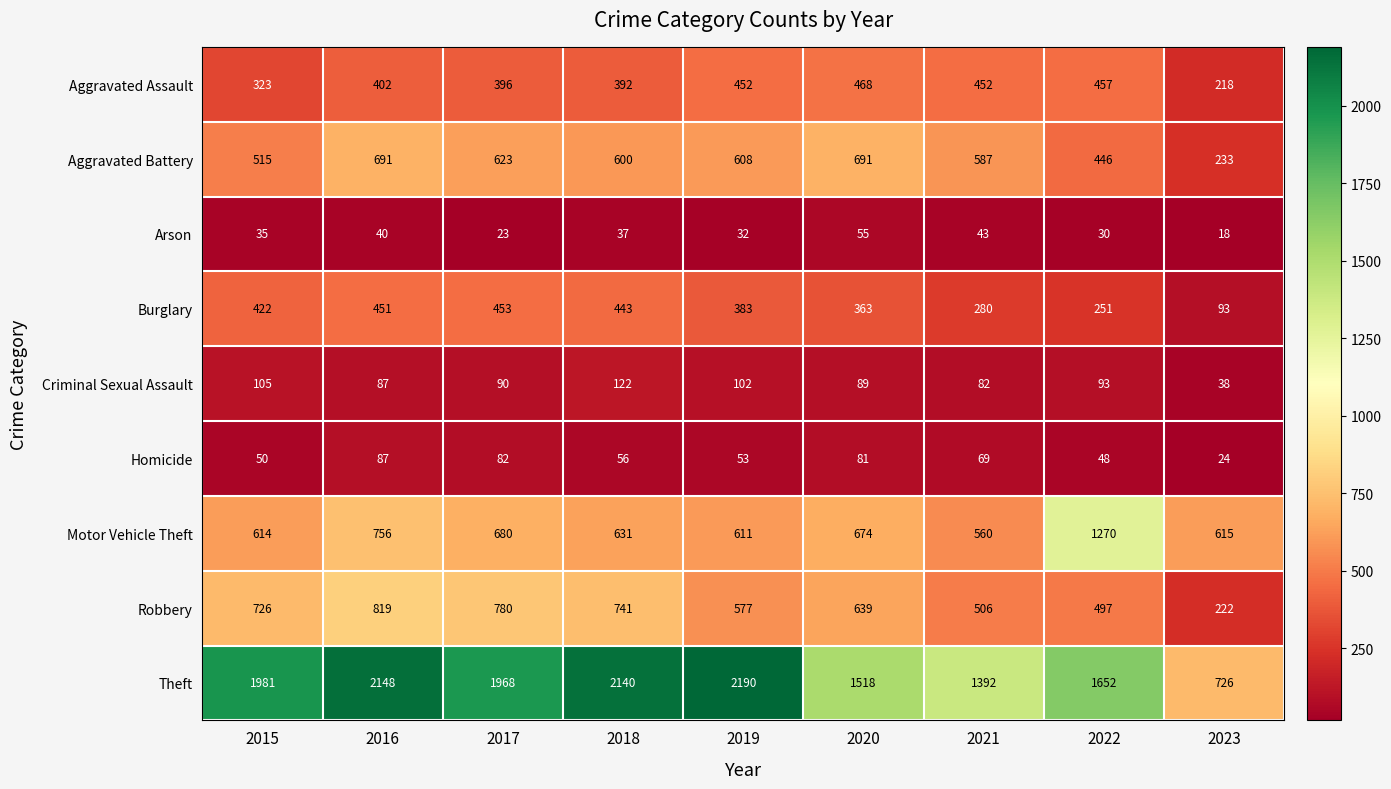

How many data points does each series have?

9